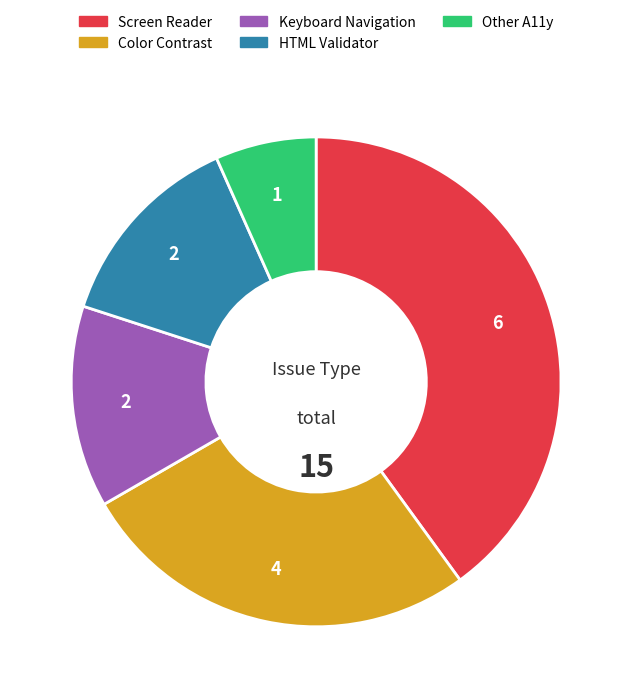

Which slice is the smallest?

Other A11y